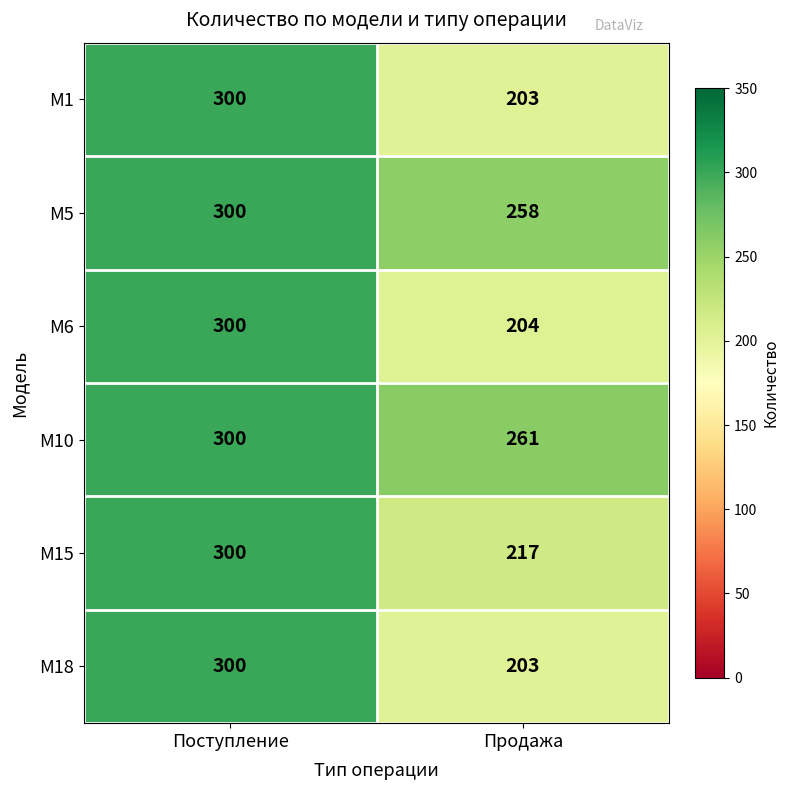

What is the total value across all series at Продажа?

1346